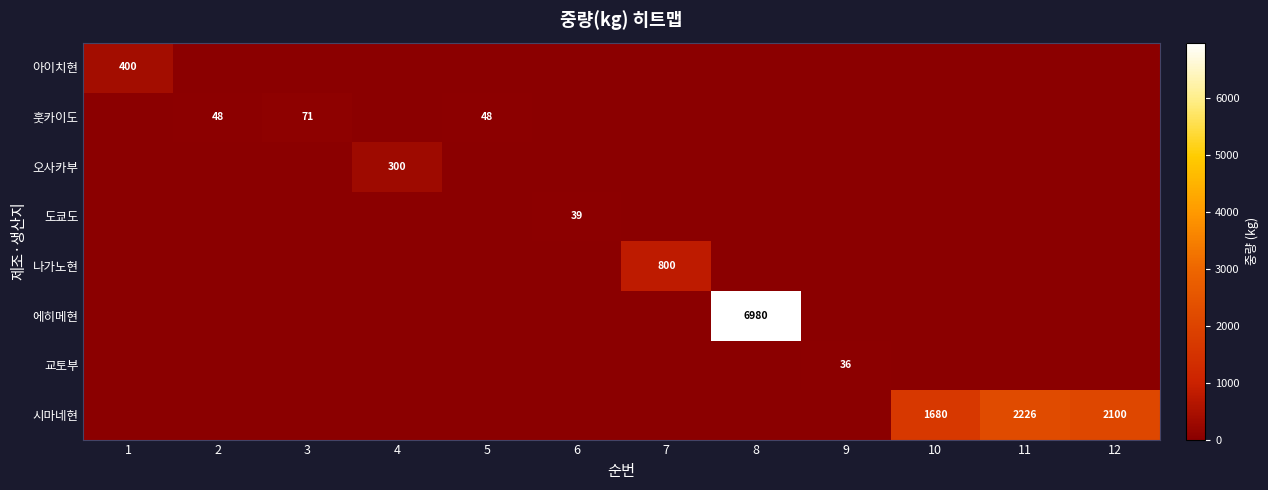

The value of 교토부 at 12 is -23.9. True or false?

False